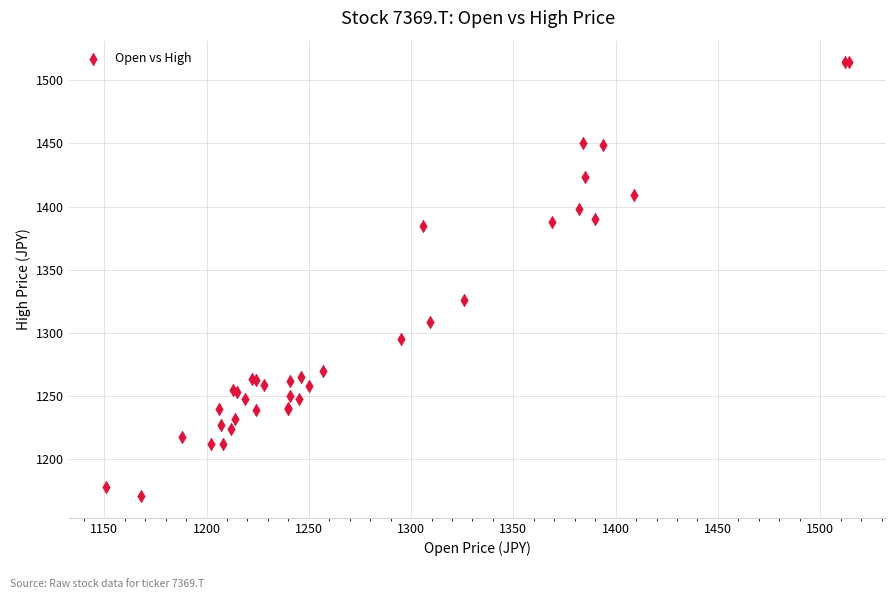

What Y value in the scatter plot is closest to 1342?

1326